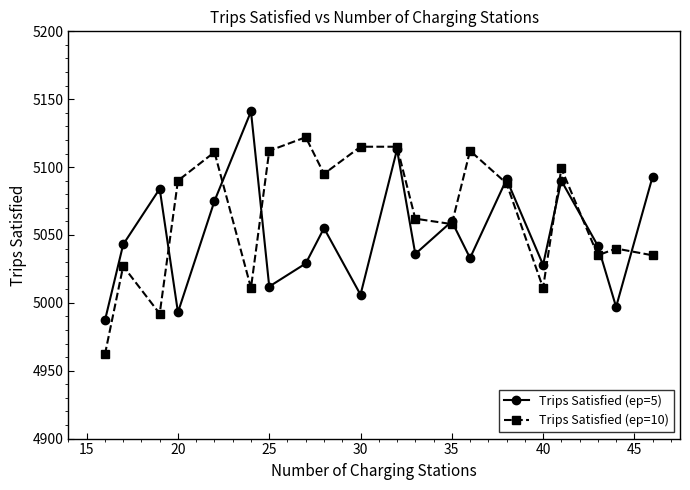

What is the highest value of the Trips Satisfied (ep=10) series?

5122